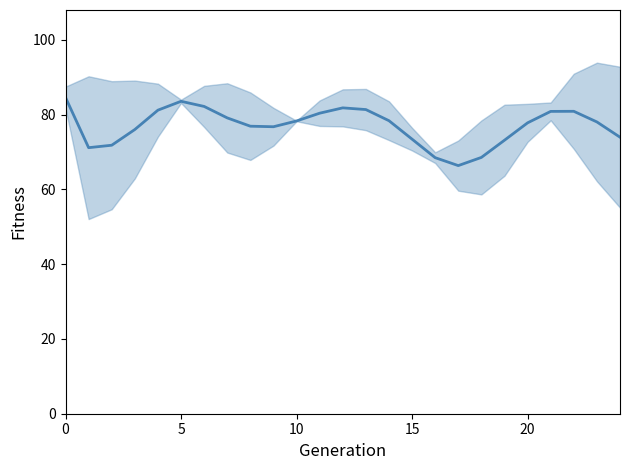

What is the approximate value at 24?

73.9